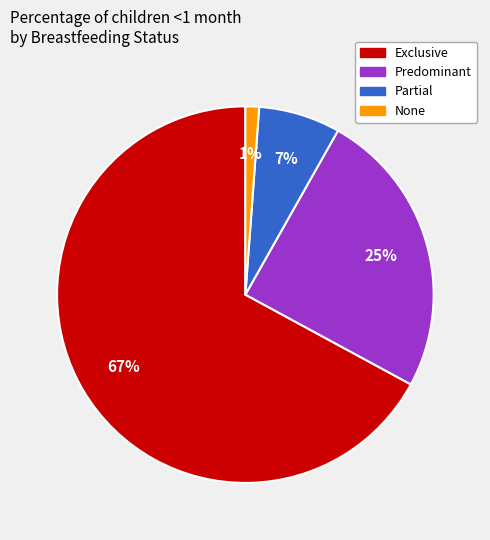

Rank the categories by value from lowest to highest.

None, Partial, Predominant, Exclusive